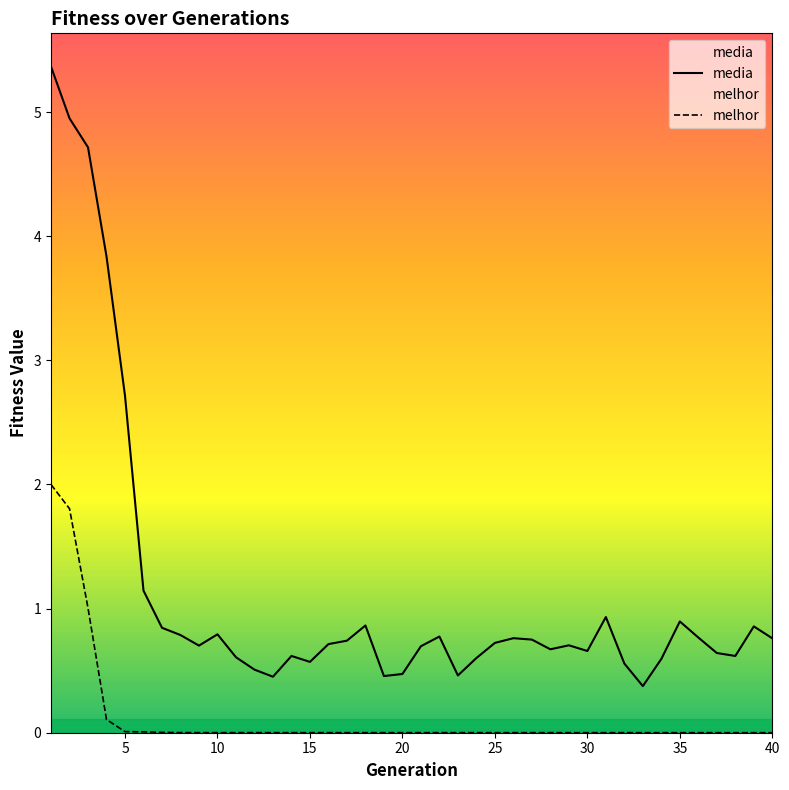

Between 10 and 13, which series saw the biggest shift?

media